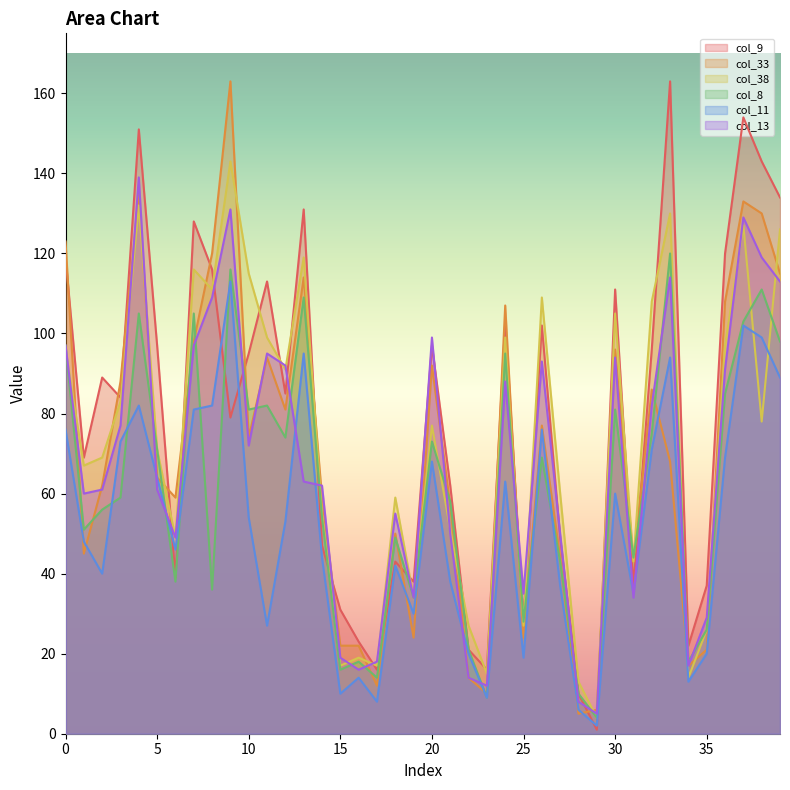

The value of col_38 at 5 is 71. True or false?

True